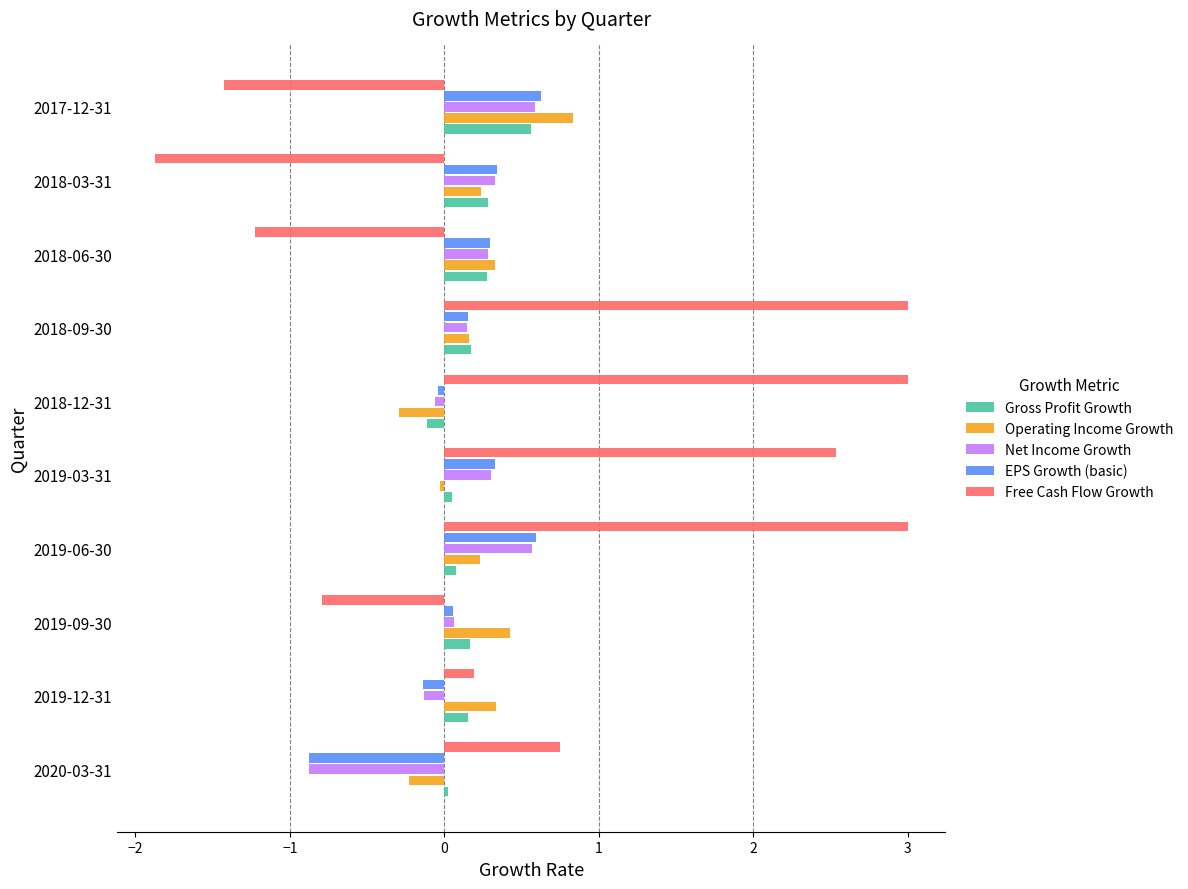

What is the difference between the second highest and second lowest values in the Operating Income Growth series?

0.7